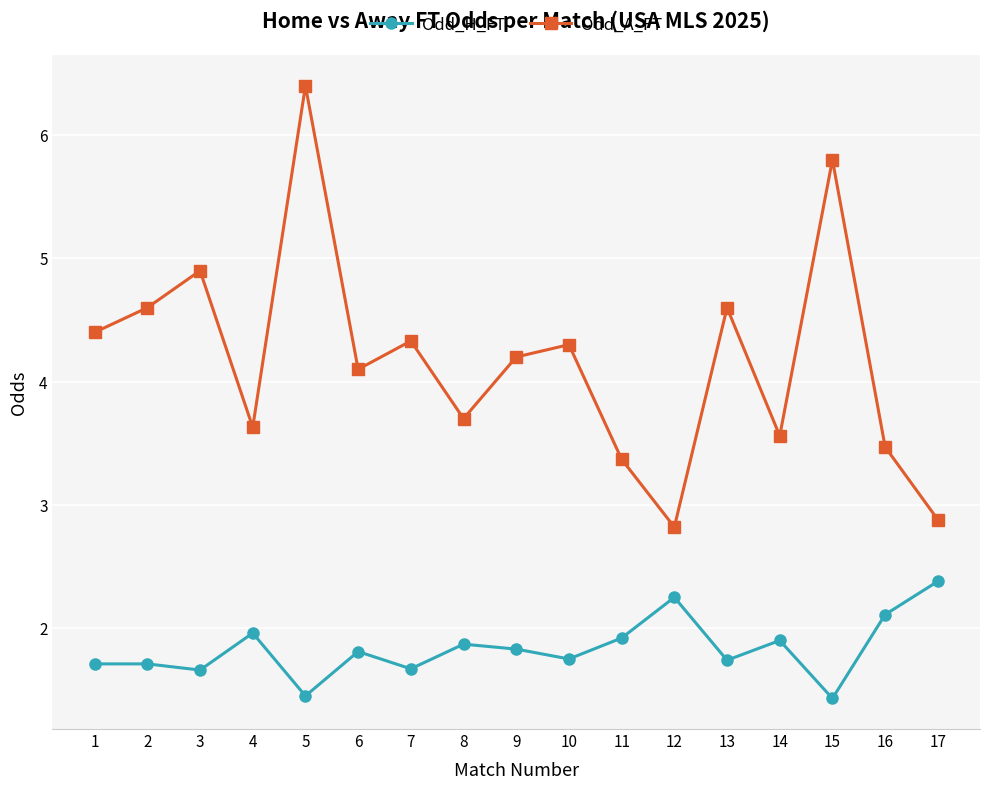

What is the average value of the Odd_H_FT series?

1.8